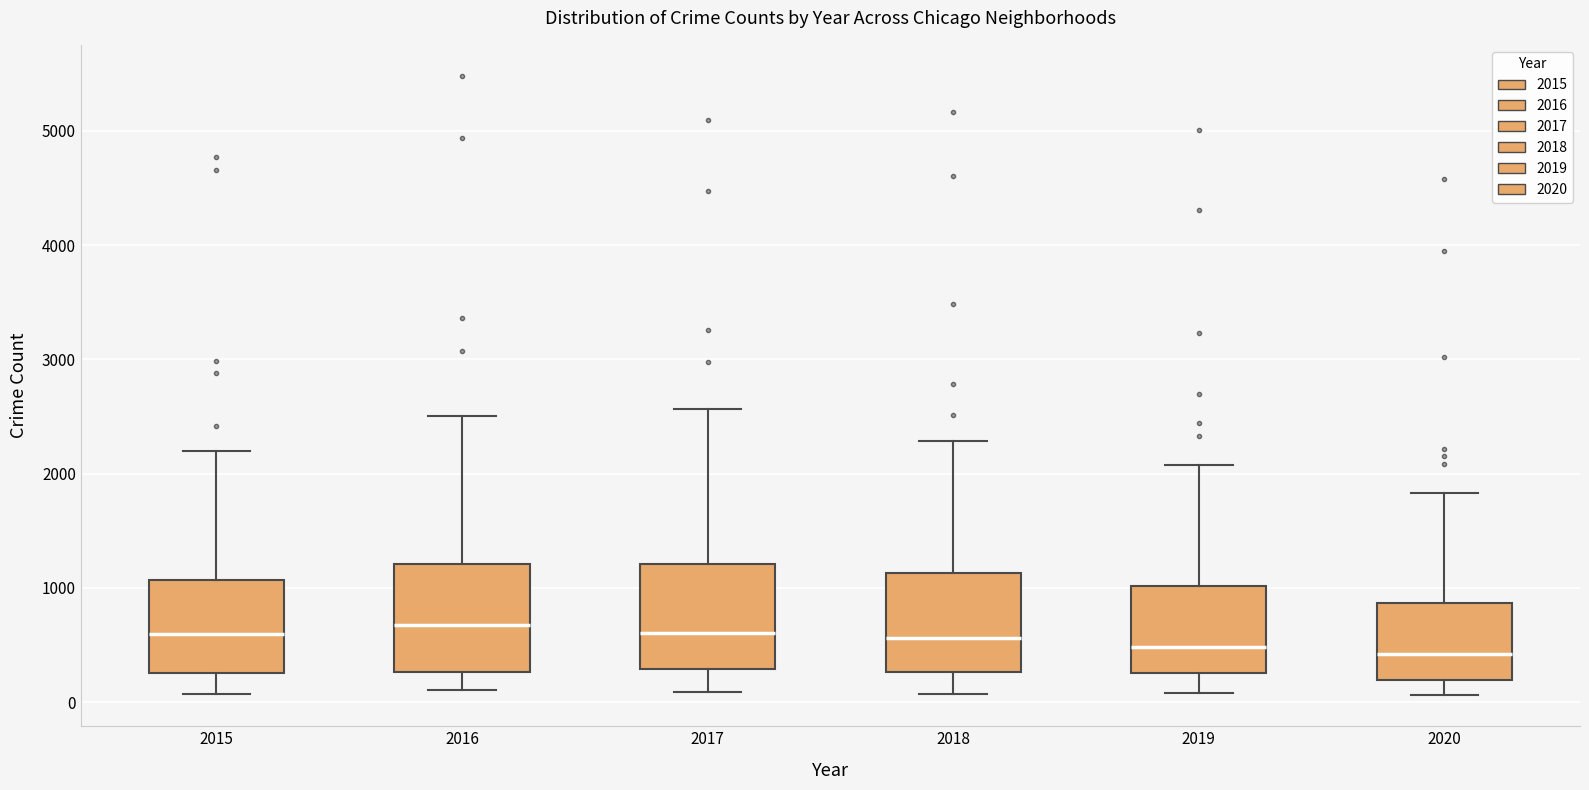

Reading left to right, read every box against the y-axis: the position of its median line, the range the box covers, and the ends of its whiskers. The values are not printed on the chart, so give them approximately, as read against the axis.

2015: median 600, box 300 to 1100, whiskers 100 to 2200
2016: median 700, box 300 to 1200, whiskers 100 to 2500
2017: median 600, box 300 to 1200, whiskers 100 to 2600
2018: median 600, box 300 to 1100, whiskers 100 to 2300
2019: median 500, box 300 to 1000, whiskers 100 to 2100
2020: median 400, box 200 to 900, whiskers 100 to 1800